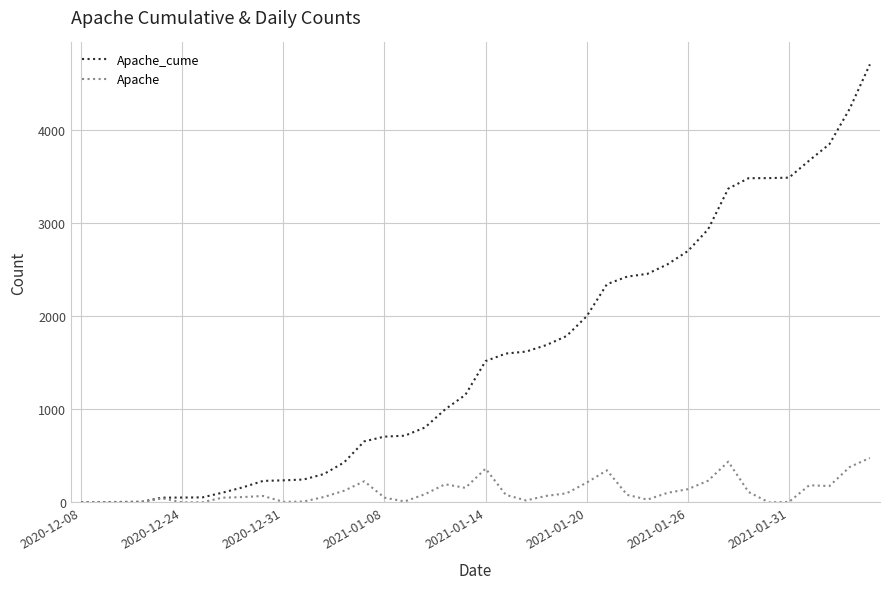

What is the highest value of the Apache series?

478